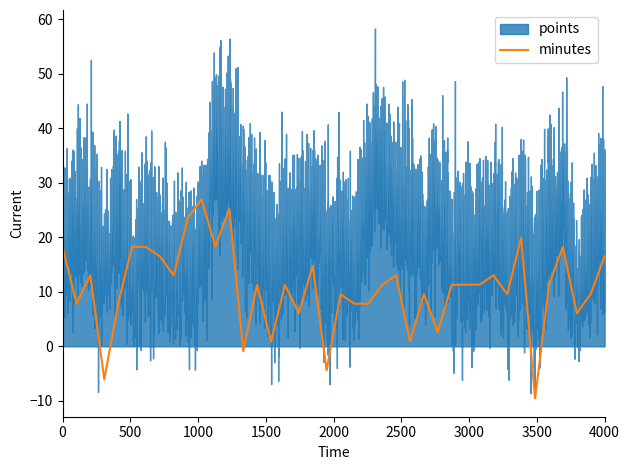

What is the sum of all minutes values?

42400.0